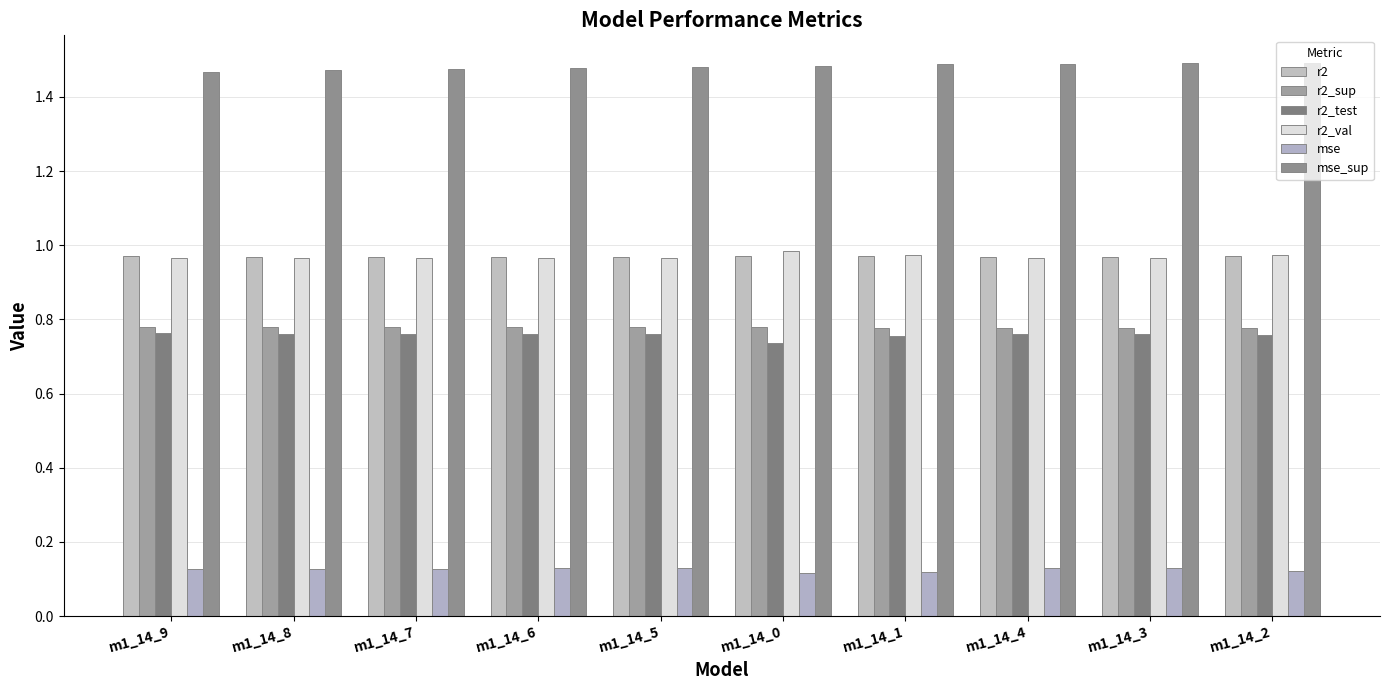

Are the bars horizontal?

No